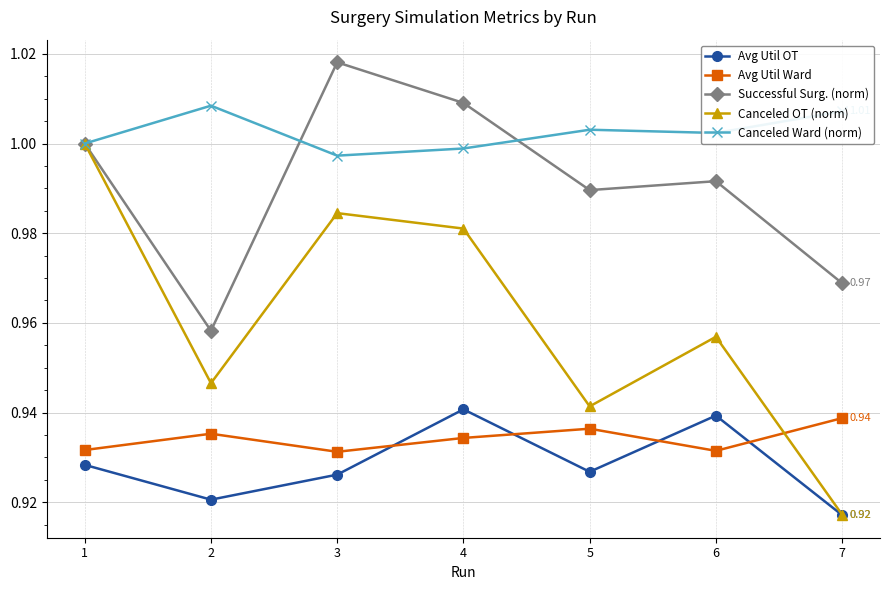

At which category does Avg Util OT reach its first local peak?

4